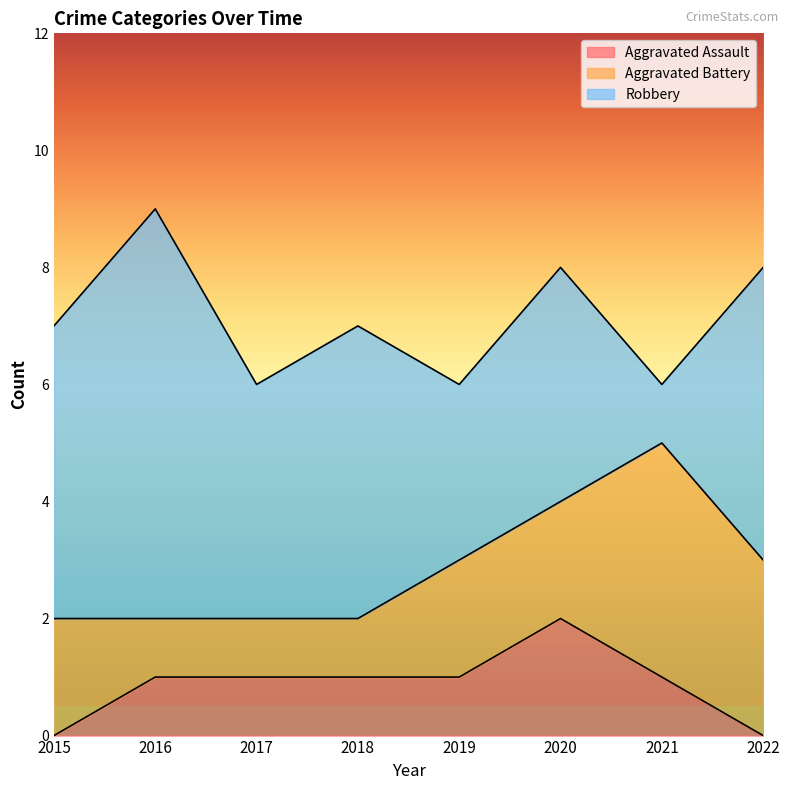

Does the chart display data point markers on the line(s)?

No